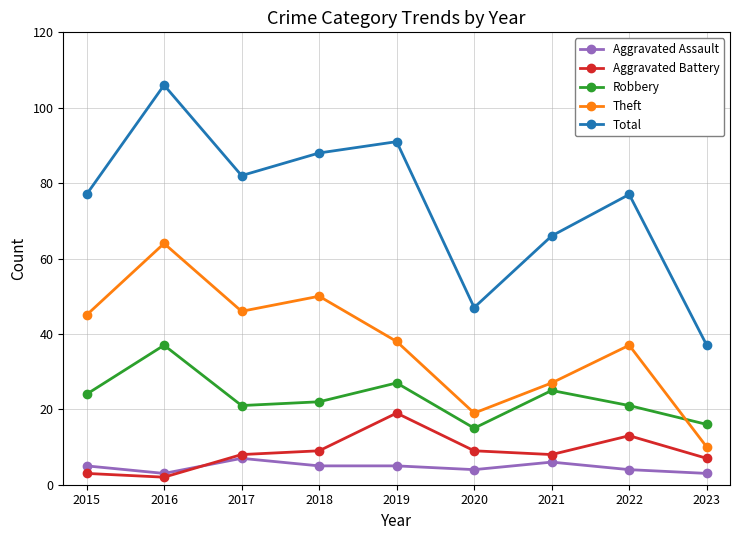

True or false: Aggravated Assault and Total intersect in this chart.

False